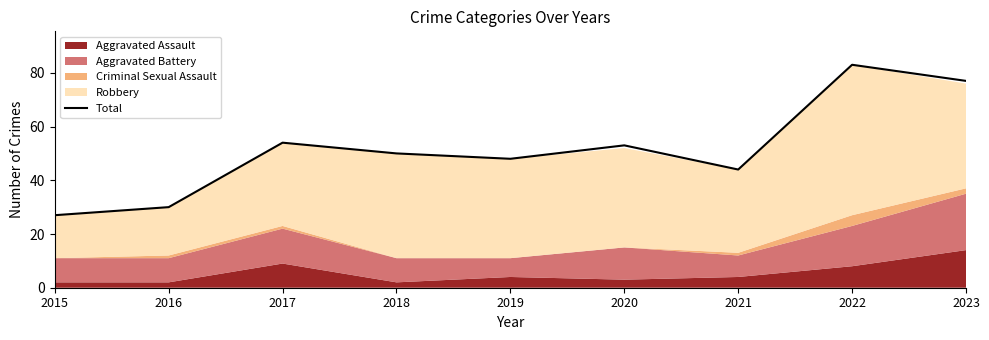

Which has a higher value, 2015 or 2017?

2017